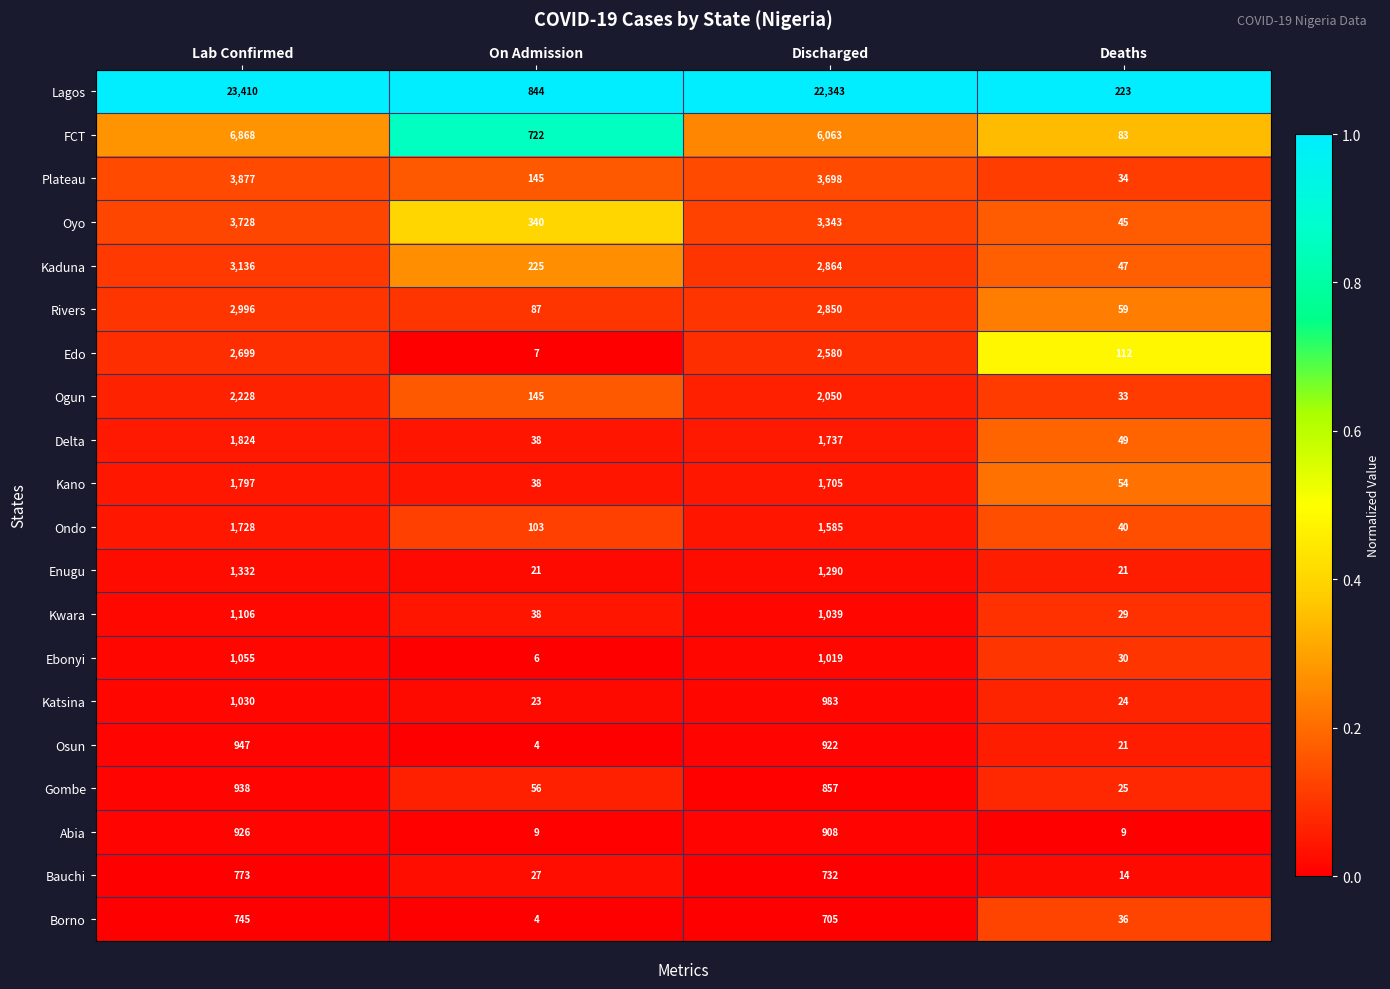

Count the number of categories in the chart.

4